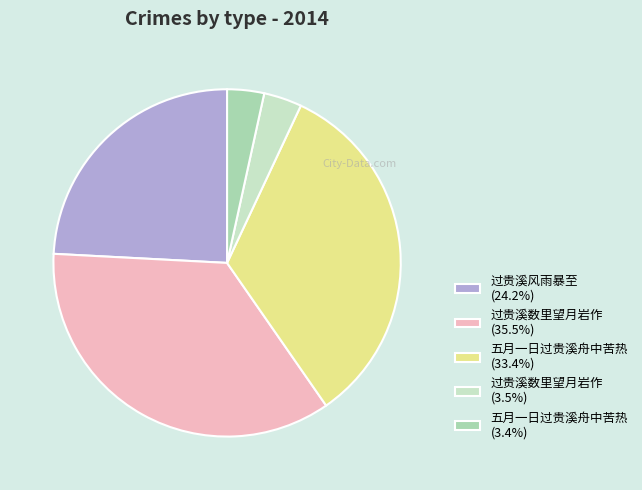

Is there a majority slice in this chart?

No